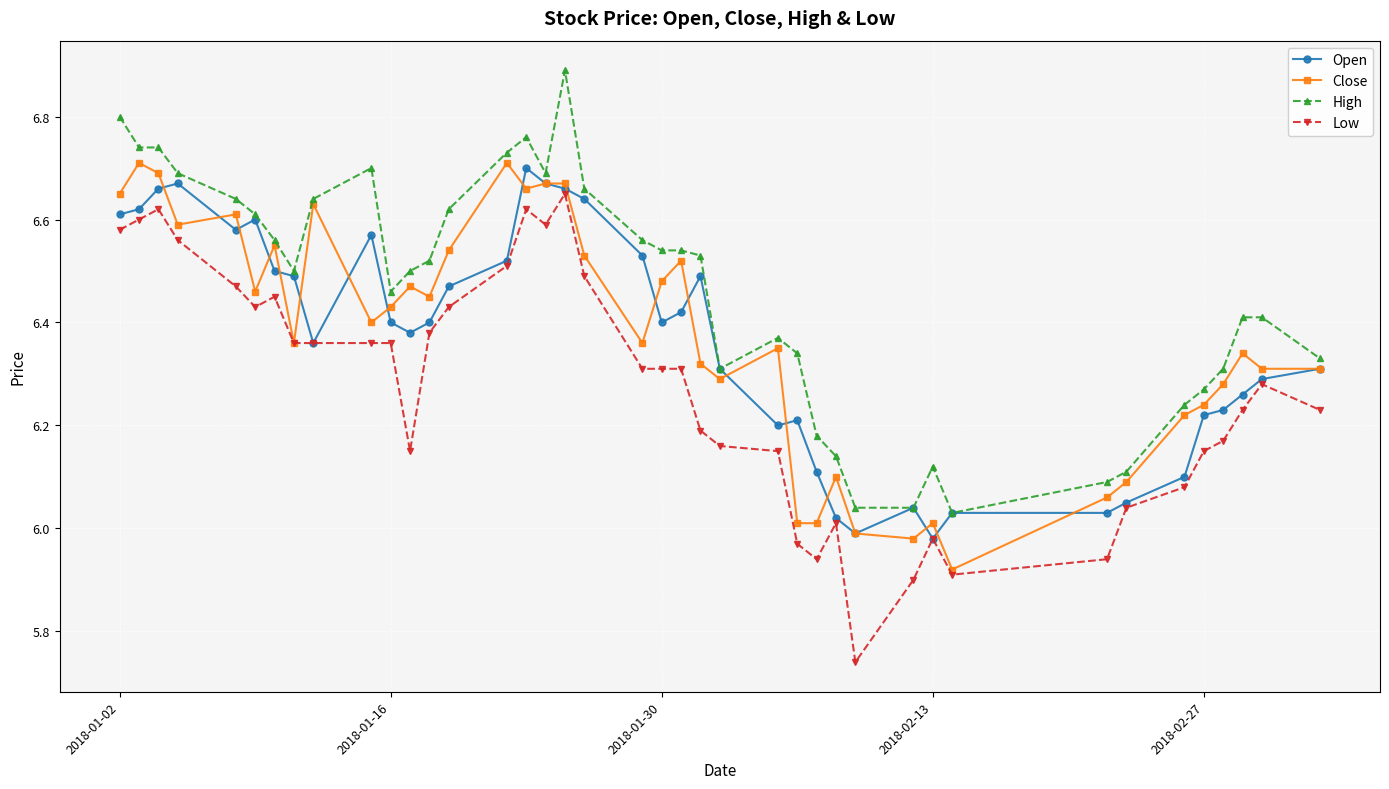

True or false: Open has more than 2 points higher than both neighbors.

True